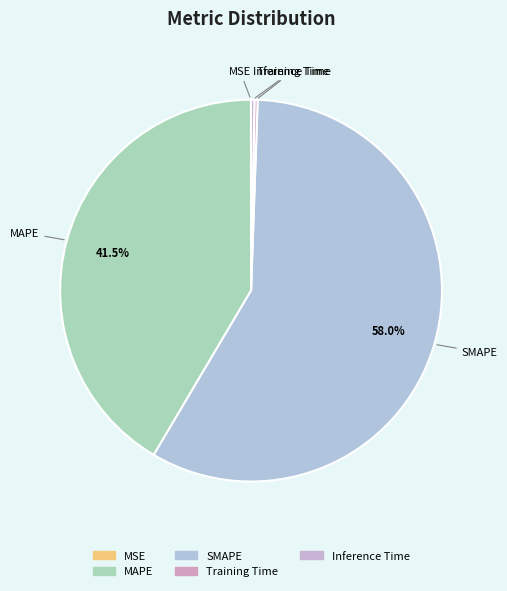

Between MAPE and Inference Time, which is larger?

MAPE